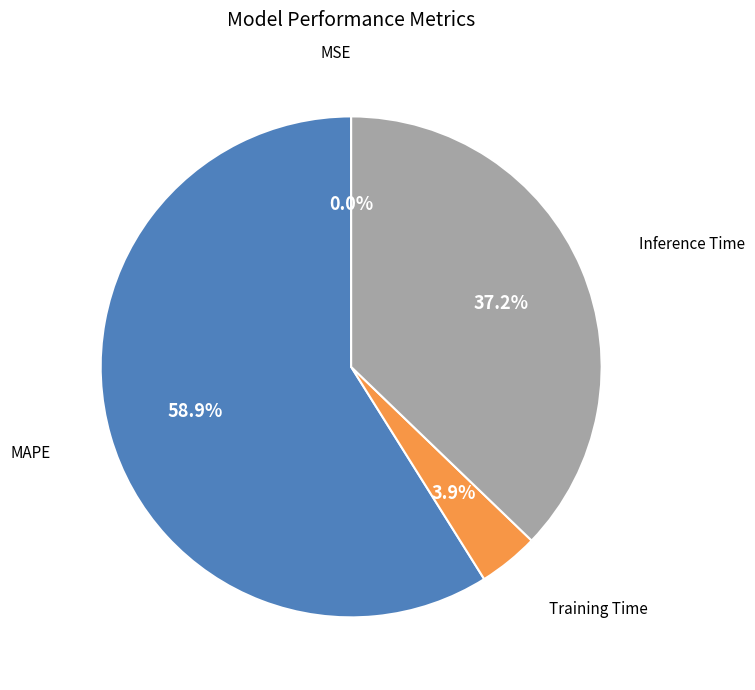

Is there any slice that represents more than half of the pie?

Yes